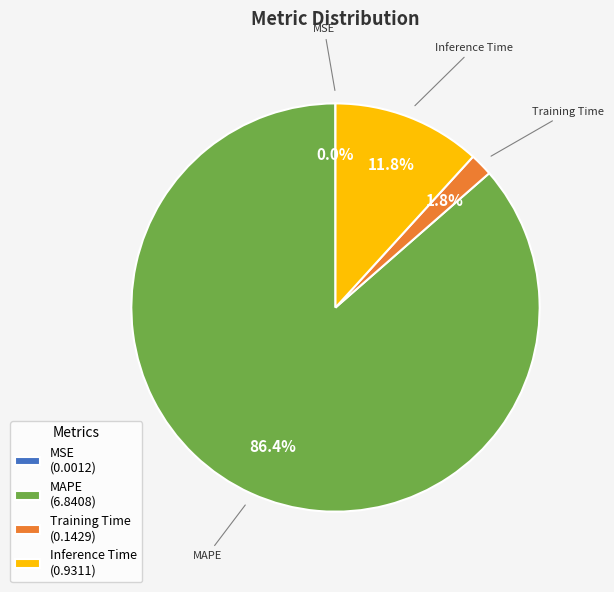

Which slice is the largest?

MAPE